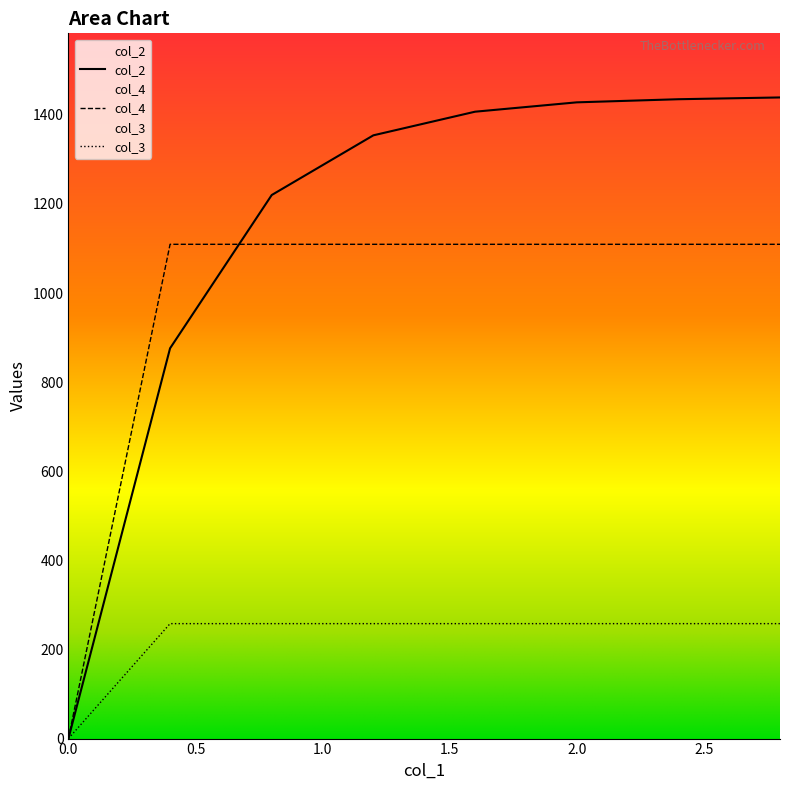

List the series in order of their overall mean, lowest first.

col_3, col_4, col_2